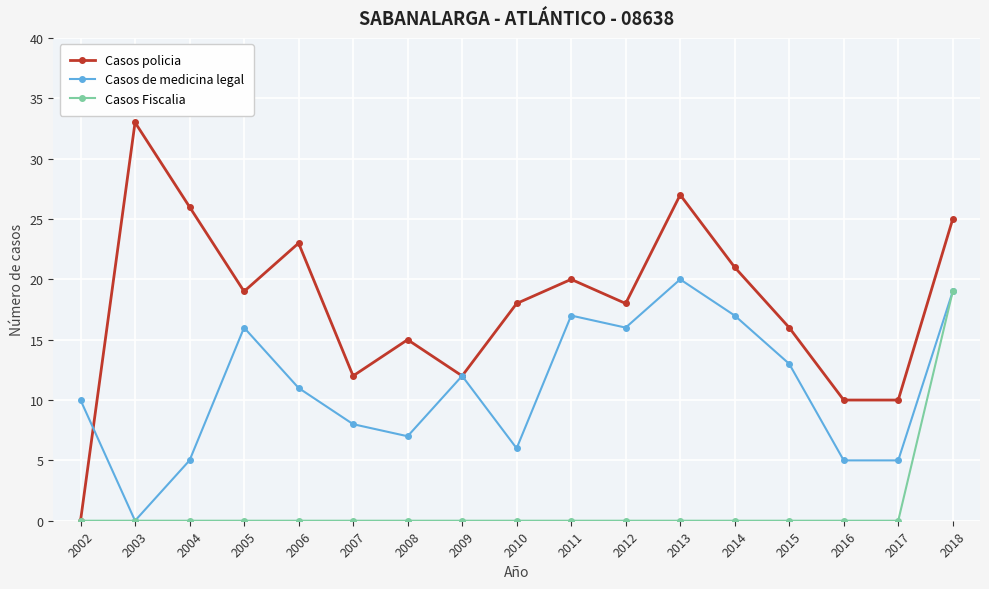

What is the maximum value for Casos de medicina legal?

20